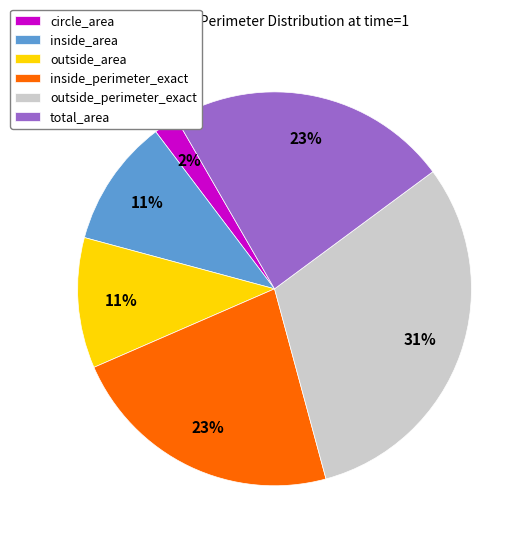

Does any single category account for the majority?

No